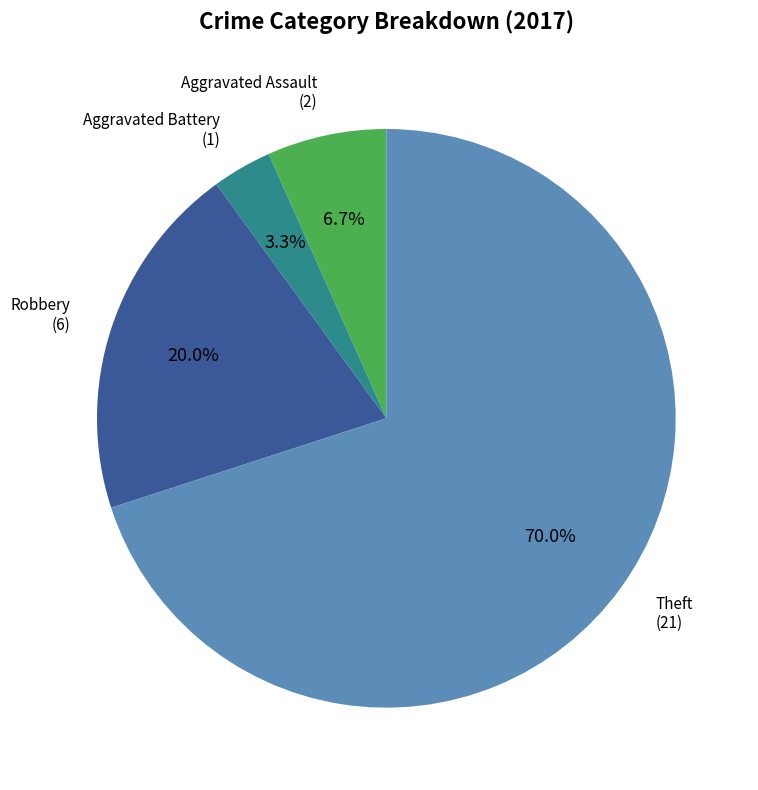

Is there any slice that represents more than half of the pie?

Yes